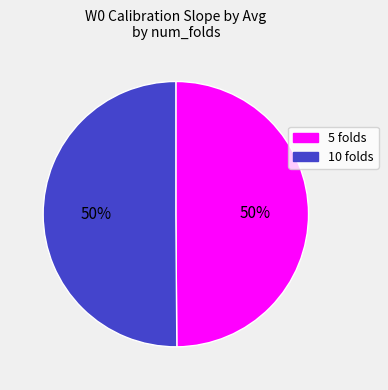

How many segments does this pie chart have?

2